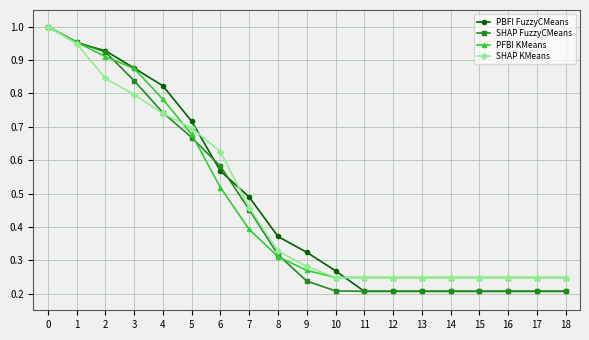

Is it true that PFBI KMeans equals 0.4 at 5?

False